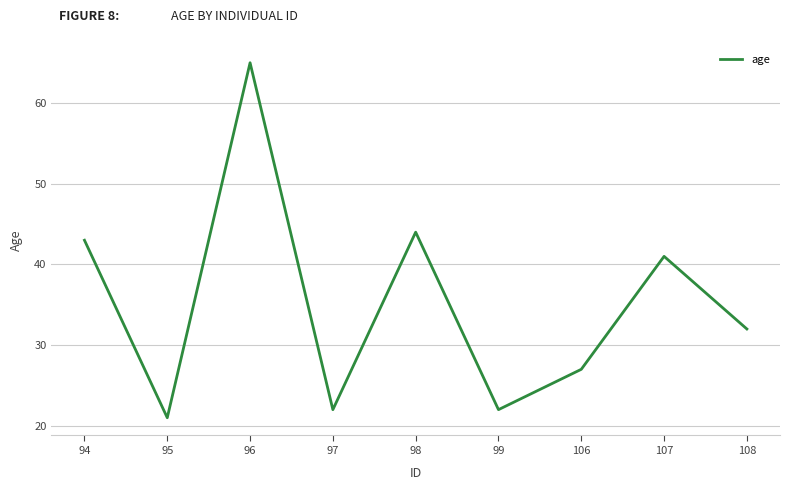

What value does the data have at 96, to the nearest 5?

65